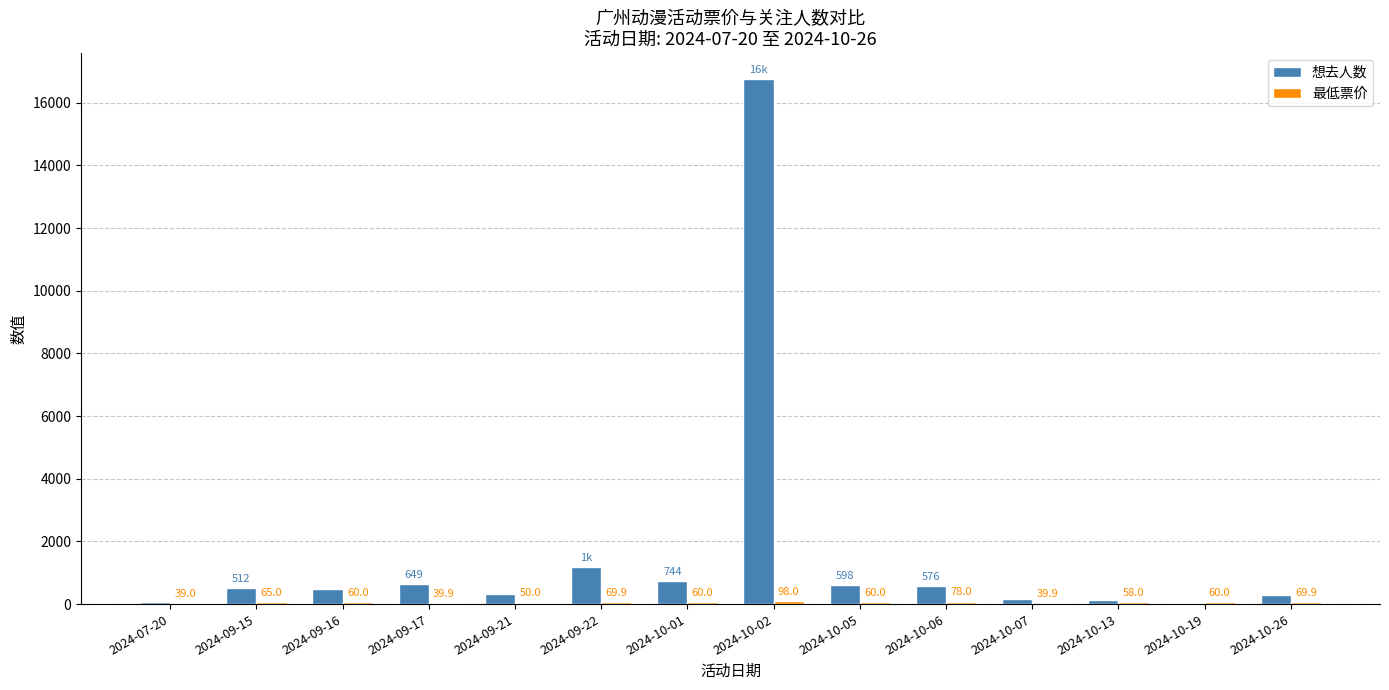

What is the total value across all series at 2024-10-06?

654.0